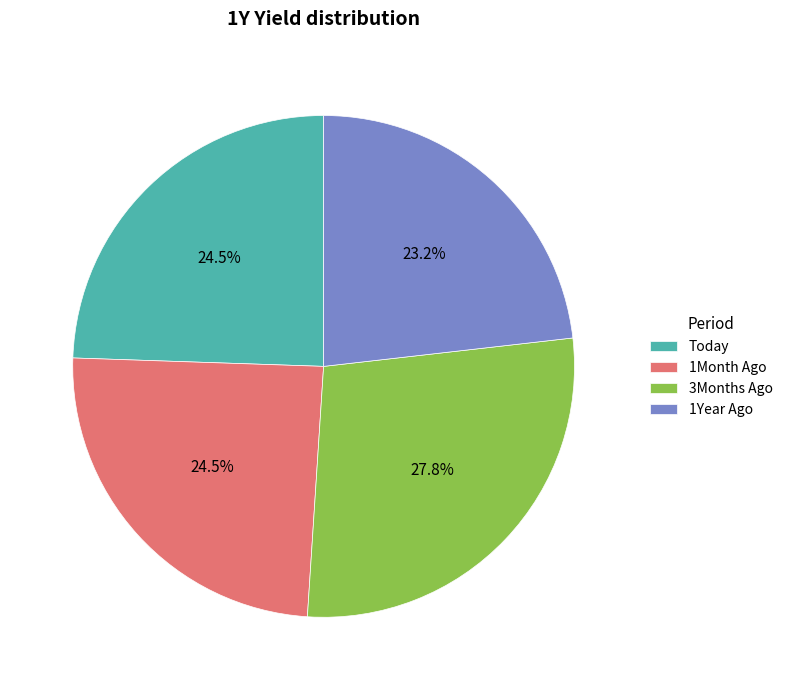

How many segments does this pie chart have?

4